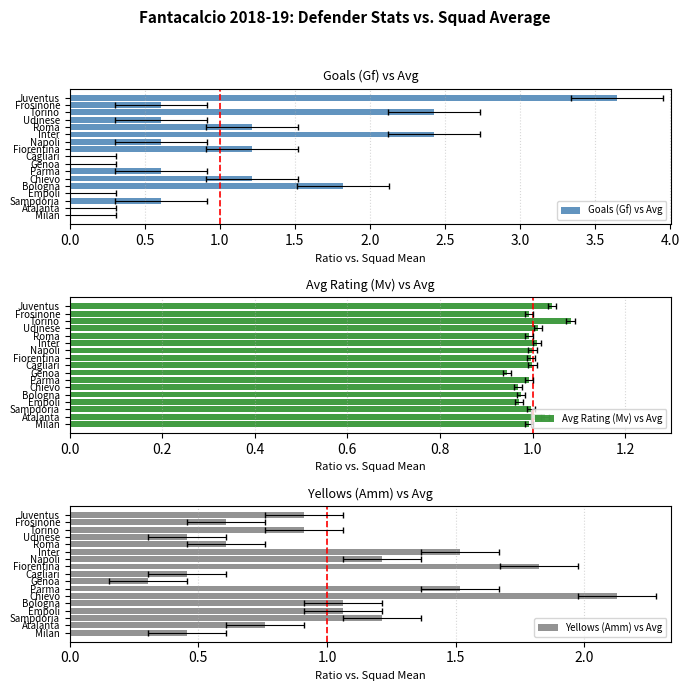

What is the total value across all series at Parma?

3.1